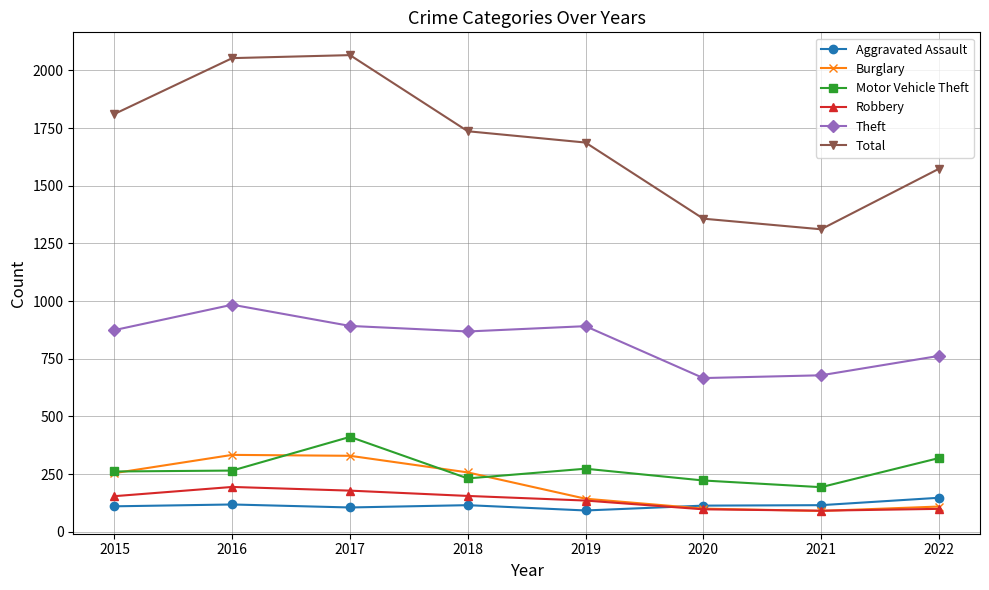

What is the highest value of the Aggravated Assault series?

147